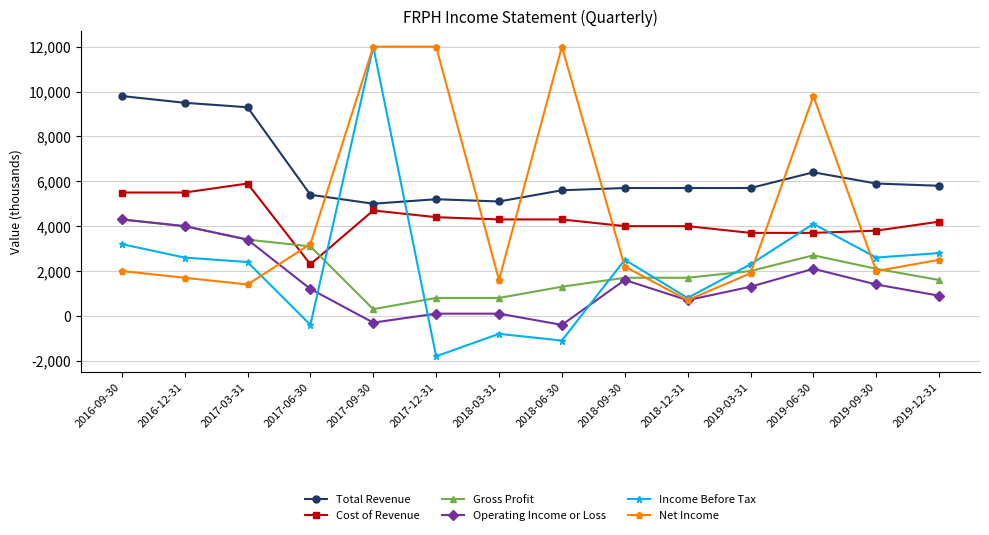

How many values in the Gross Profit series are below 2000?

7